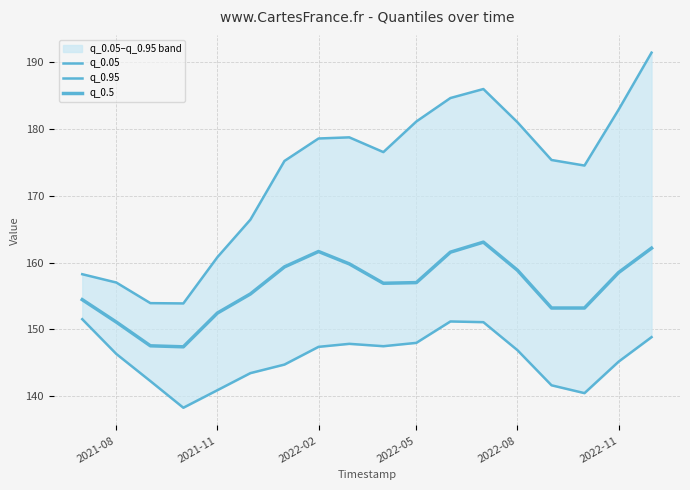

How many categories are shown in the chart?

18